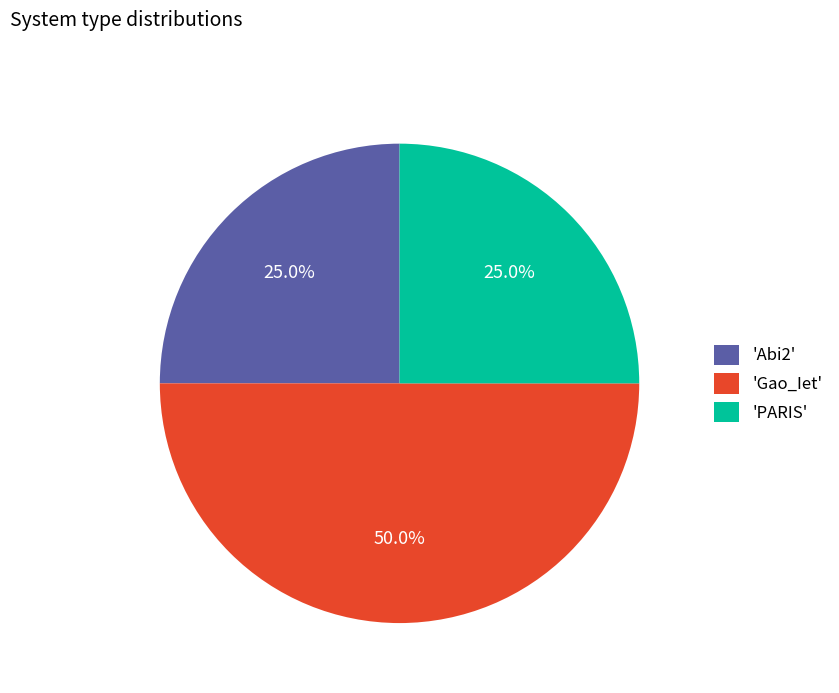

Does 'PARIS' represent more than half of the total?

No